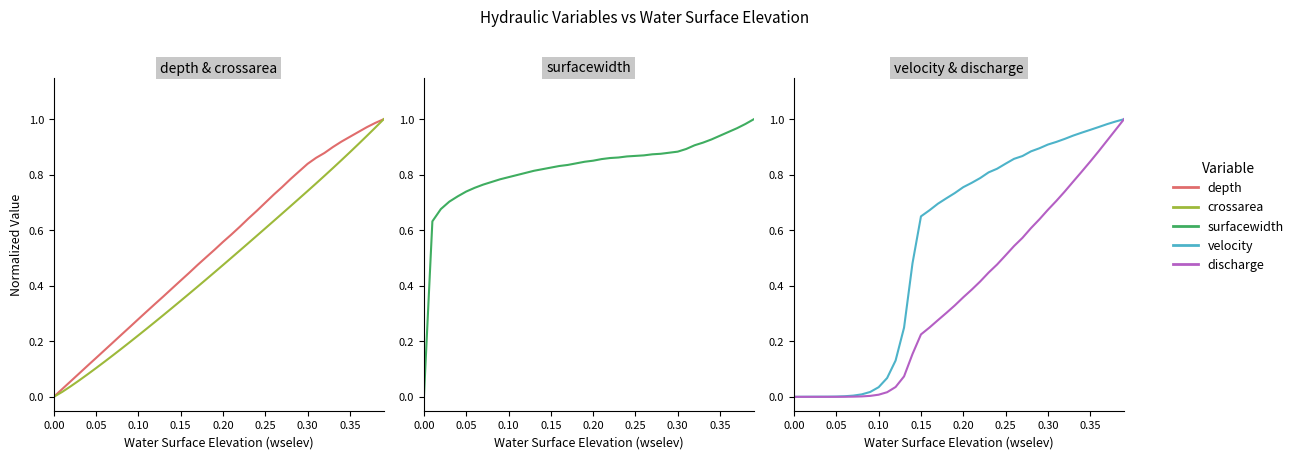

What is the sum of all crossarea values?

18.9